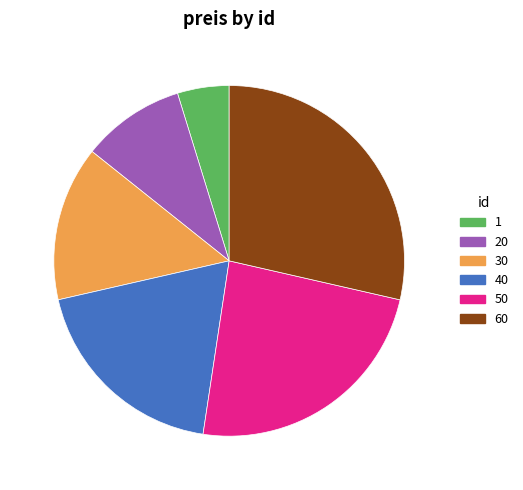

How many segments does this pie chart have?

6